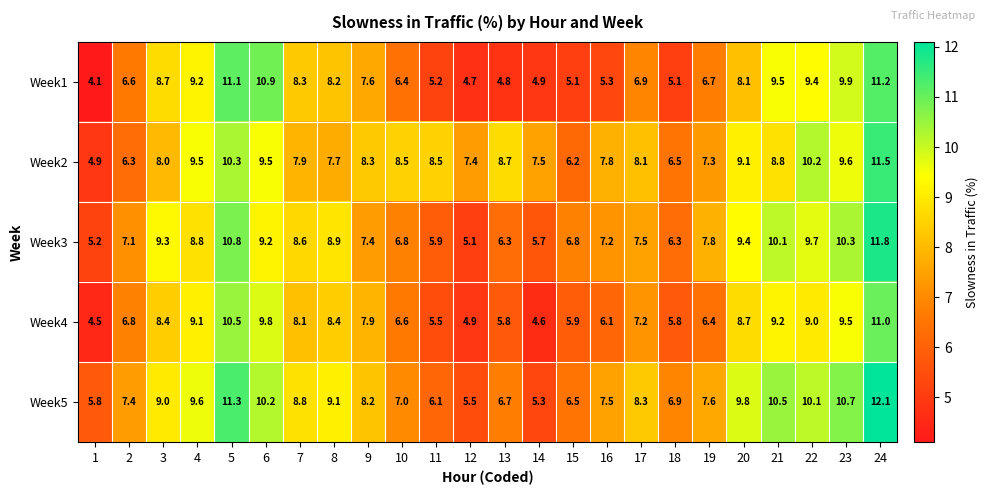

List the series in order of their peak value, highest first.

Week5, Week3, Week2, Week1, Week4